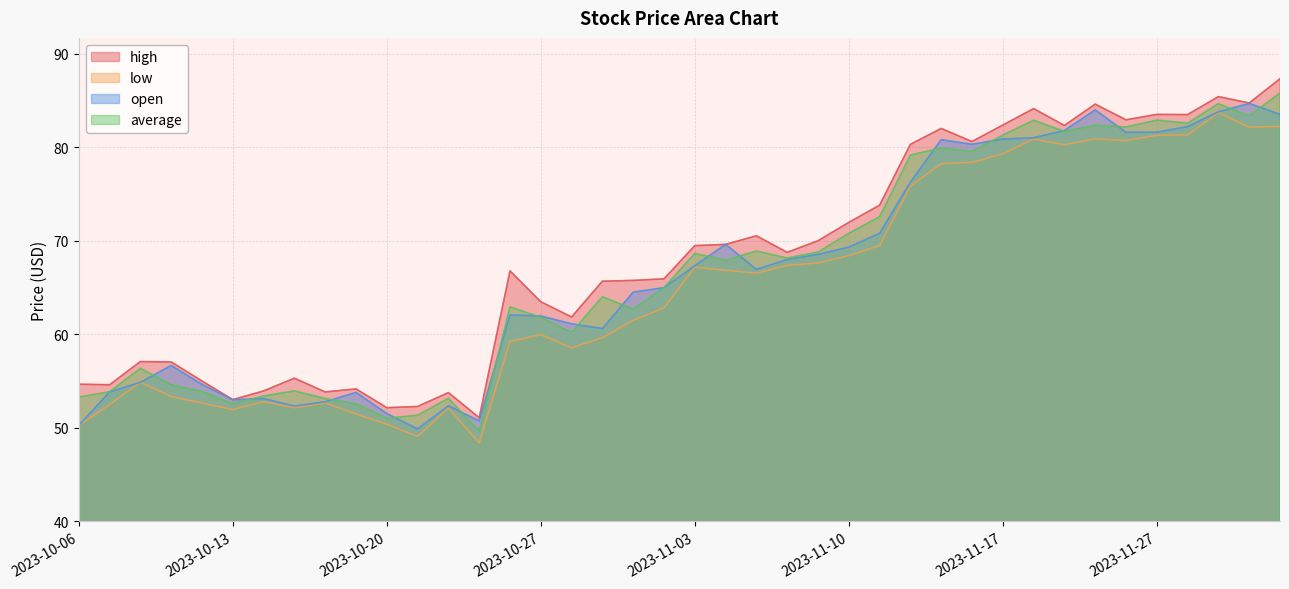

Reading left to right, list all the values displayed in this chart.

high: 2023-10-06=54.7	2023-10-09=54.6	2023-10-10=57.1	2023-10-11=57.0	2023-10-12=55.0	2023-10-13=53.0	2023-10-16=54.0	2023-10-17=55.3	2023-10-18=53.8	2023-10-19=54.2	2023-10-20=52.2	2023-10-23=52.3	2023-10-24=53.8	2023-10-25=51.1	2023-10-26=66.8	2023-10-27=63.5	2023-10-30=61.9	2023-10-31=65.7	2023-11-01=65.8	2023-11-02=65.9	2023-11-03=69.5	2023-11-06=69.6	2023-11-07=70.5	2023-11-08=68.8	2023-11-09=70.0	2023-11-10=72.0	2023-11-13=73.8	2023-11-14=80.3	2023-11-15=82.0	2023-11-16=80.6	2023-11-17=82.4	2023-11-20=84.1	2023-11-21=82.3	2023-11-22=84.6	2023-11-24=82.9	2023-11-27=83.5	2023-11-28=83.5	2023-11-29=85.4	2023-11-30=84.7	2023-12-01=87.3
low: 2023-10-06=50.3	2023-10-09=52.5	2023-10-10=54.9	2023-10-11=53.4	2023-10-12=52.6	2023-10-13=52.0	2023-10-16=52.8	2023-10-17=52.2	2023-10-18=52.7	2023-10-19=51.5	2023-10-20=50.4	2023-10-23=49.1	2023-10-24=52.1	2023-10-25=48.4	2023-10-26=59.2	2023-10-27=60.0	2023-10-30=58.5	2023-10-31=59.6	2023-11-01=61.5	2023-11-02=62.8	2023-11-03=67.2	2023-11-06=66.8	2023-11-07=66.5	2023-11-08=67.4	2023-11-09=67.6	2023-11-10=68.4	2023-11-13=69.5	2023-11-14=75.8	2023-11-15=78.2	2023-11-16=78.4	2023-11-17=79.3	2023-11-20=80.9	2023-11-21=80.3	2023-11-22=80.9	2023-11-24=80.7	2023-11-27=81.3	2023-11-28=81.3	2023-11-29=83.7	2023-11-30=82.1	2023-12-01=82.2
open: 2023-10-06=50.3	2023-10-09=53.9	2023-10-10=54.9	2023-10-11=56.7	2023-10-12=54.6	2023-10-13=53.0	2023-10-16=53.1	2023-10-17=52.3	2023-10-18=52.8	2023-10-19=53.8	2023-10-20=51.5	2023-10-23=49.9	2023-10-24=52.4	2023-10-25=50.8	2023-10-26=62.1	2023-10-27=62.0	2023-10-30=61.1	2023-10-31=60.6	2023-11-01=64.5	2023-11-02=65.0	2023-11-03=67.3	2023-11-06=69.6	2023-11-07=66.9	2023-11-08=68.0	2023-11-09=68.5	2023-11-10=69.3	2023-11-13=70.8	2023-11-14=76.3	2023-11-15=80.8	2023-11-16=80.3	2023-11-17=80.9	2023-11-20=81.0	2023-11-21=81.8	2023-11-22=84.0	2023-11-24=81.6	2023-11-27=81.6	2023-11-28=82.2	2023-11-29=83.8	2023-11-30=84.7	2023-12-01=83.5
average: 2023-10-06=53.3	2023-10-09=53.9	2023-10-10=56.4	2023-10-11=54.6	2023-10-12=53.9	2023-10-13=52.6	2023-10-16=53.4	2023-10-17=54.0	2023-10-18=53.1	2023-10-19=52.6	2023-10-20=51.0	2023-10-23=51.4	2023-10-24=53.2	2023-10-25=49.6	2023-10-26=62.9	2023-10-27=61.8	2023-10-30=60.2	2023-10-31=64.0	2023-11-01=62.7	2023-11-02=65.0	2023-11-03=68.6	2023-11-06=67.9	2023-11-07=68.9	2023-11-08=68.1	2023-11-09=68.8	2023-11-10=70.8	2023-11-13=72.6	2023-11-14=79.2	2023-11-15=79.9	2023-11-16=79.5	2023-11-17=81.3	2023-11-20=82.9	2023-11-21=81.7	2023-11-22=82.3	2023-11-24=82.2	2023-11-27=82.9	2023-11-28=82.6	2023-11-29=84.6	2023-11-30=83.3	2023-12-01=85.8